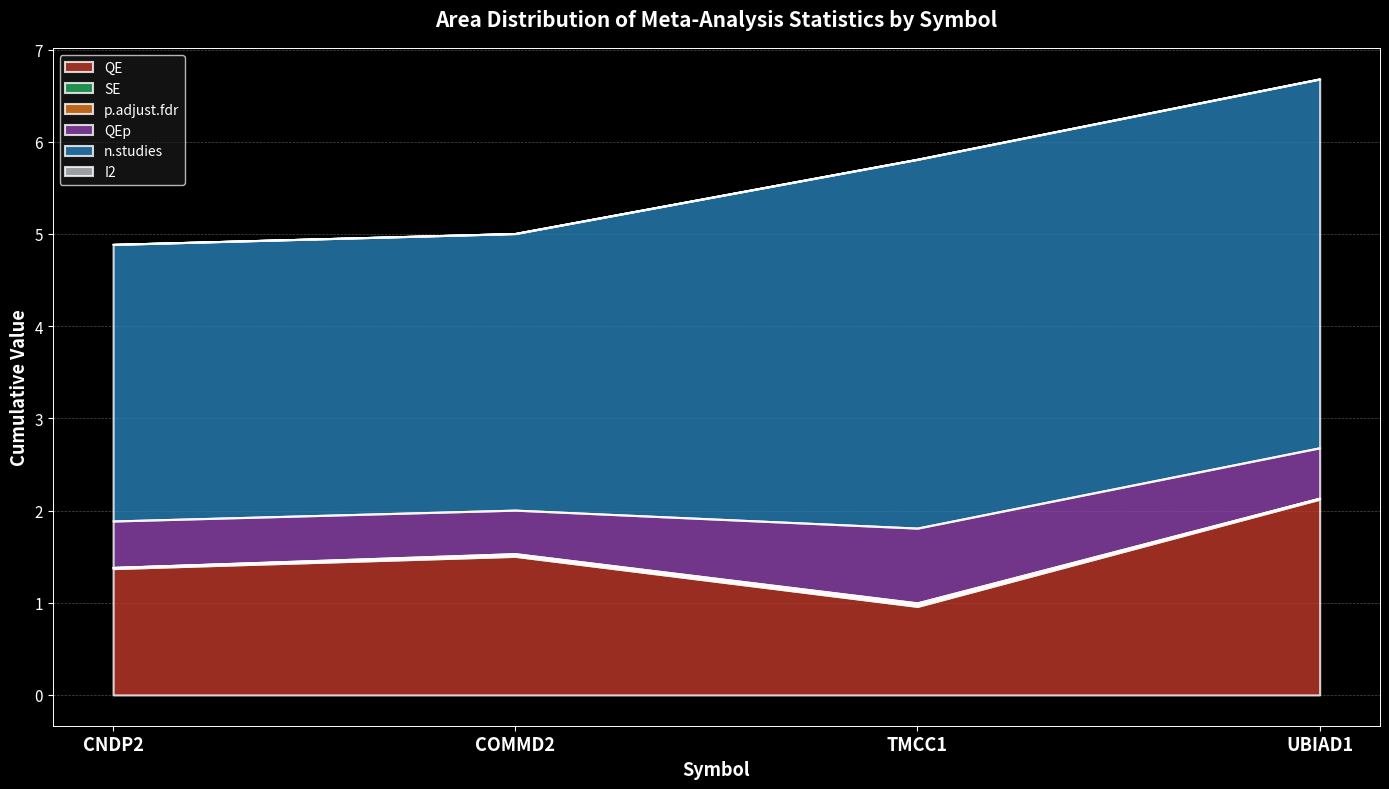

True or false: I2 has more than 1 interior local peaks.

False